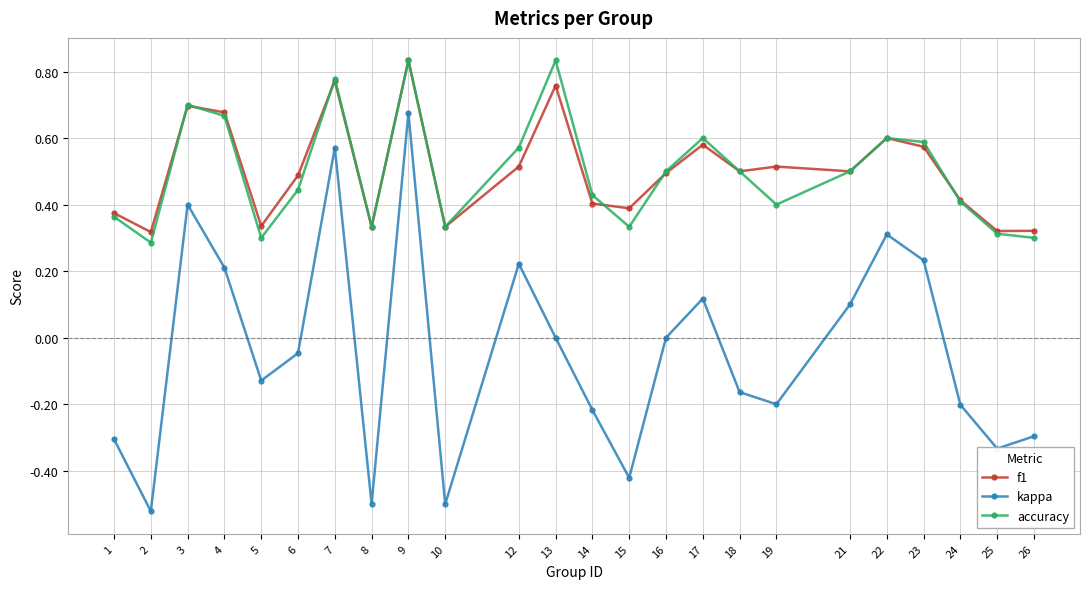

Count the f1 values in the range 0 to 1.

24